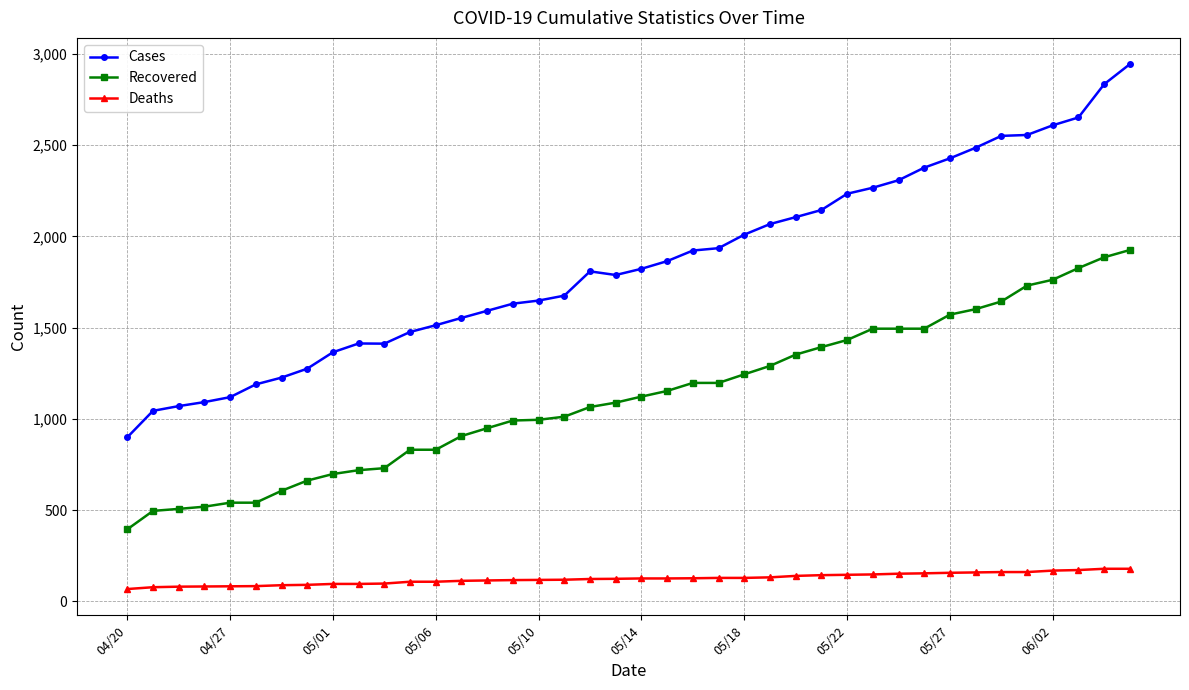

Is this an area chart (filled region under the line)?

No